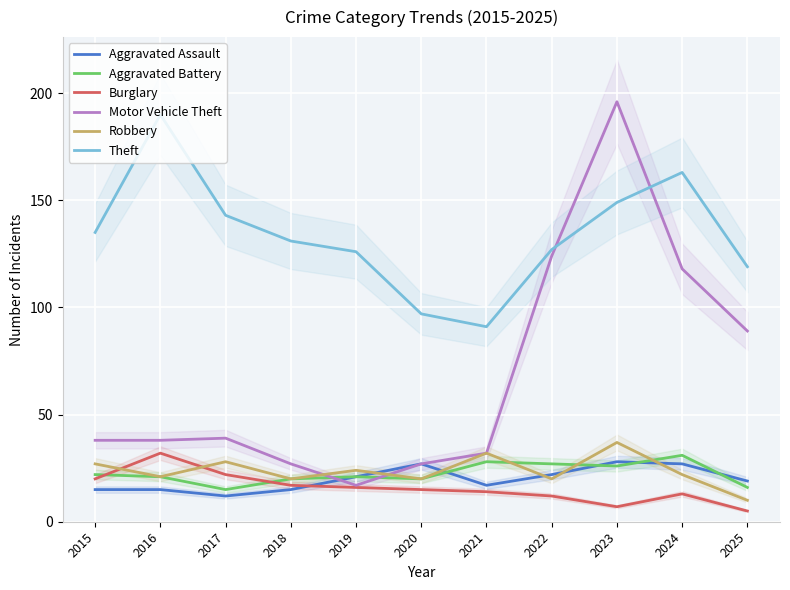

Does the chart display data point markers on the line(s)?

No